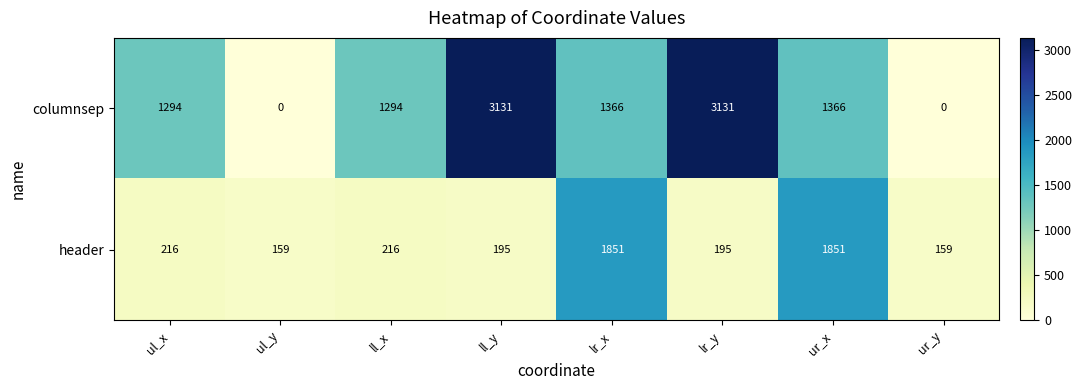

Which series has the widest spread of values?

columnsep